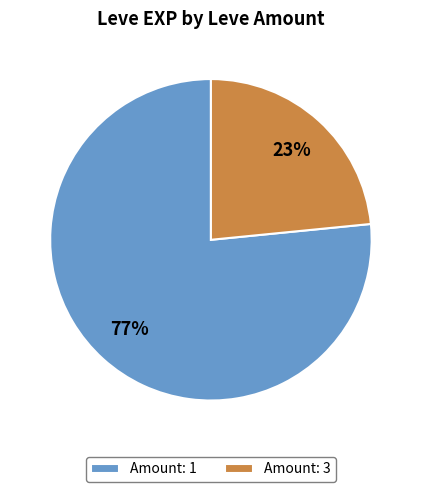

Rank the categories by value from highest to lowest.

Amount: 1, Amount: 3